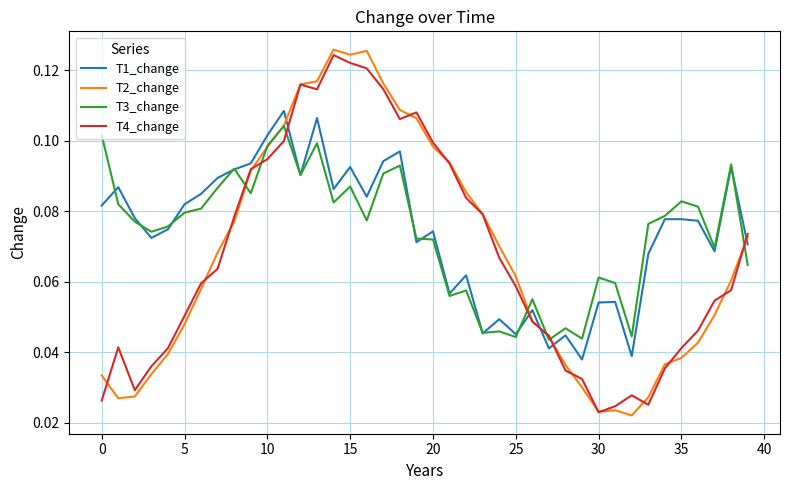

Does the chart have visible grid lines?

Yes